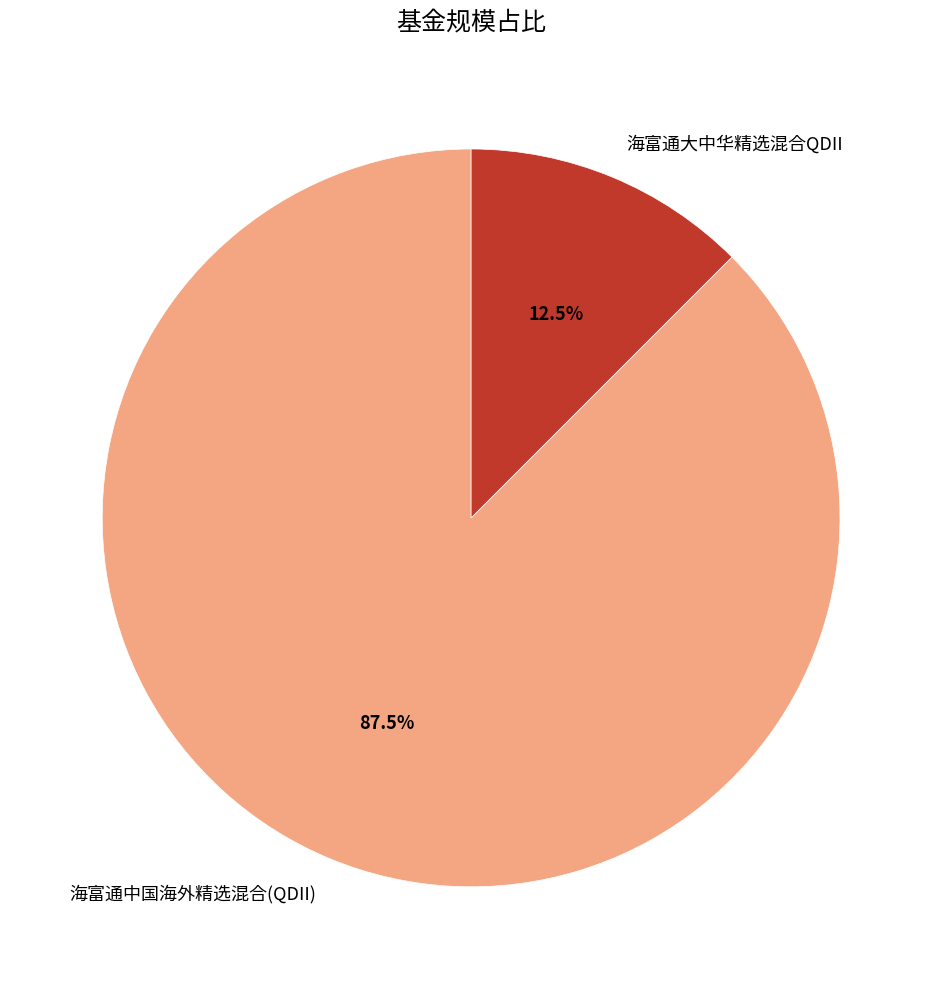

What is the smallest slice in the pie chart?

海富通大中华精选混合QDII